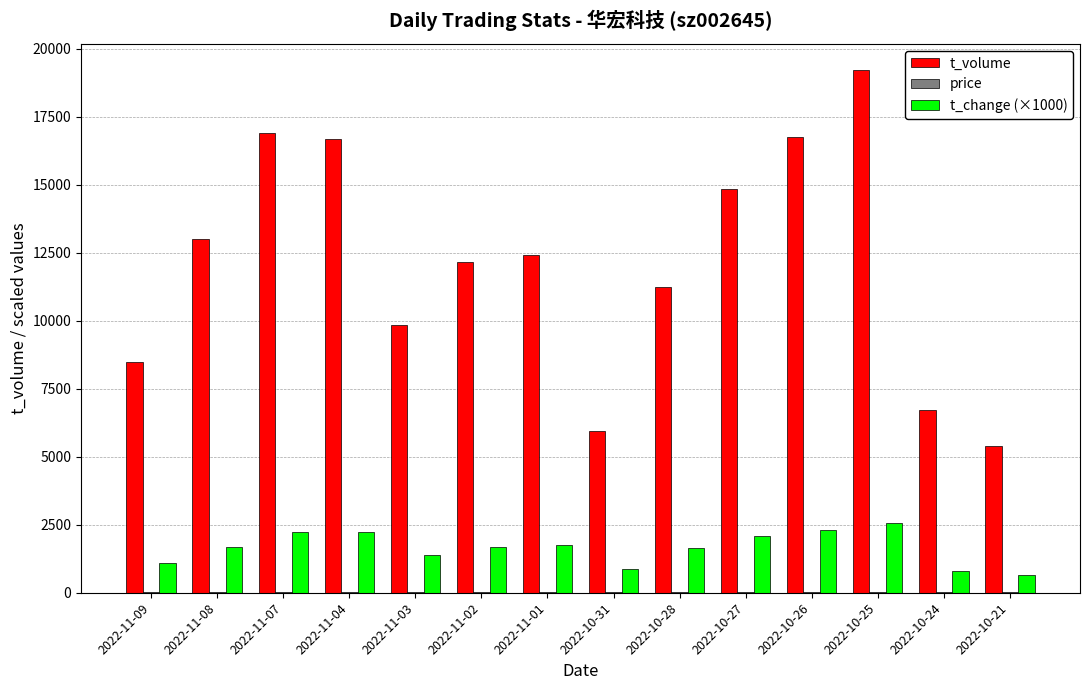

What is the total value across all series at 2022-11-04?

18960.7